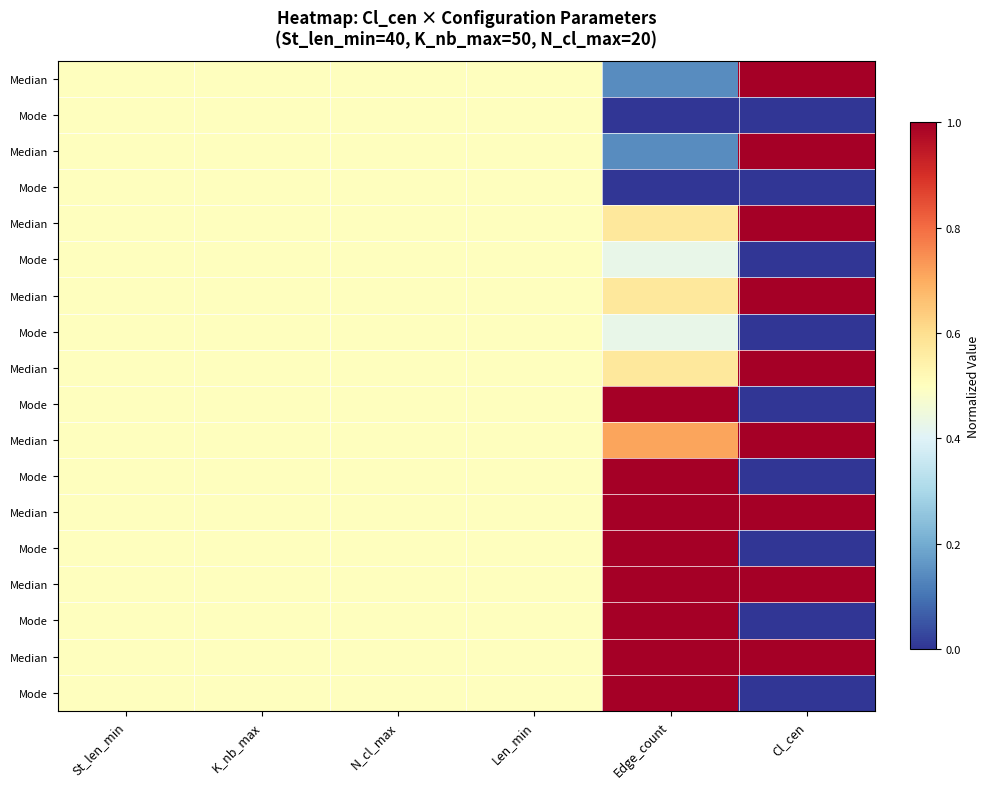

Which category has the lowest value across all series?

Edge_count